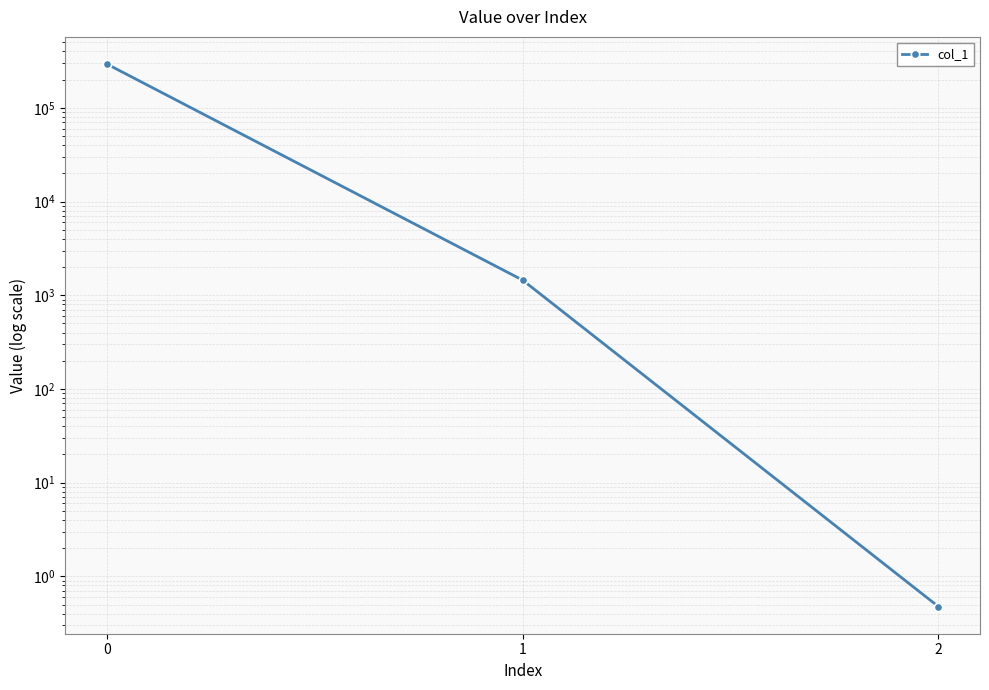

What is the change in value from 1 to 2?

-1449.3